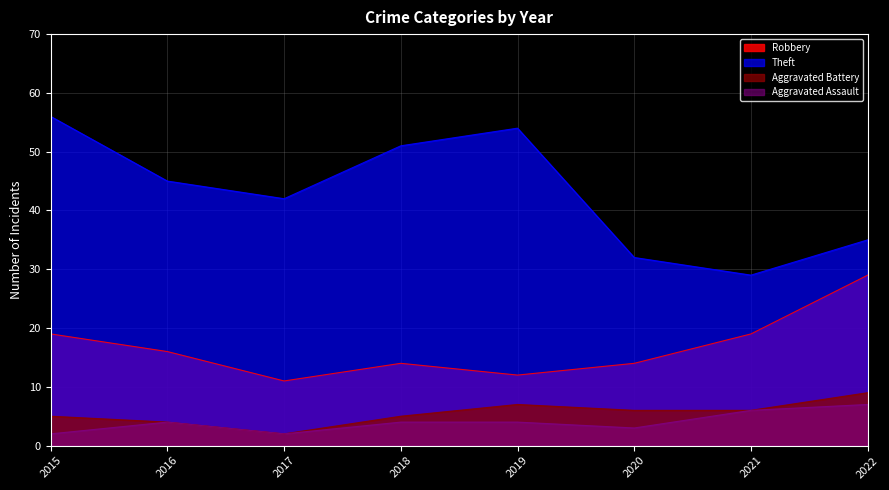

What is the difference between the maximum and minimum values in the Theft series?

27